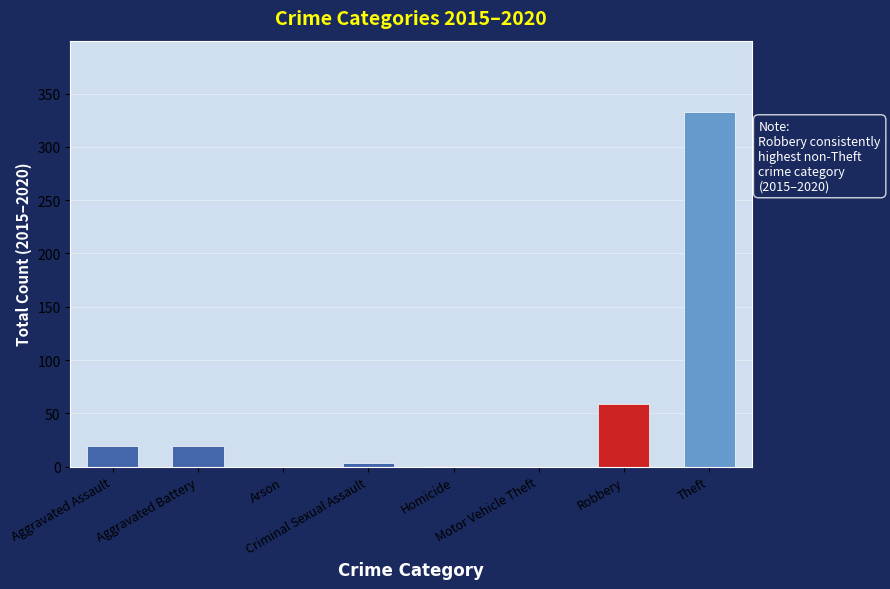

What is the sum of all values?

434